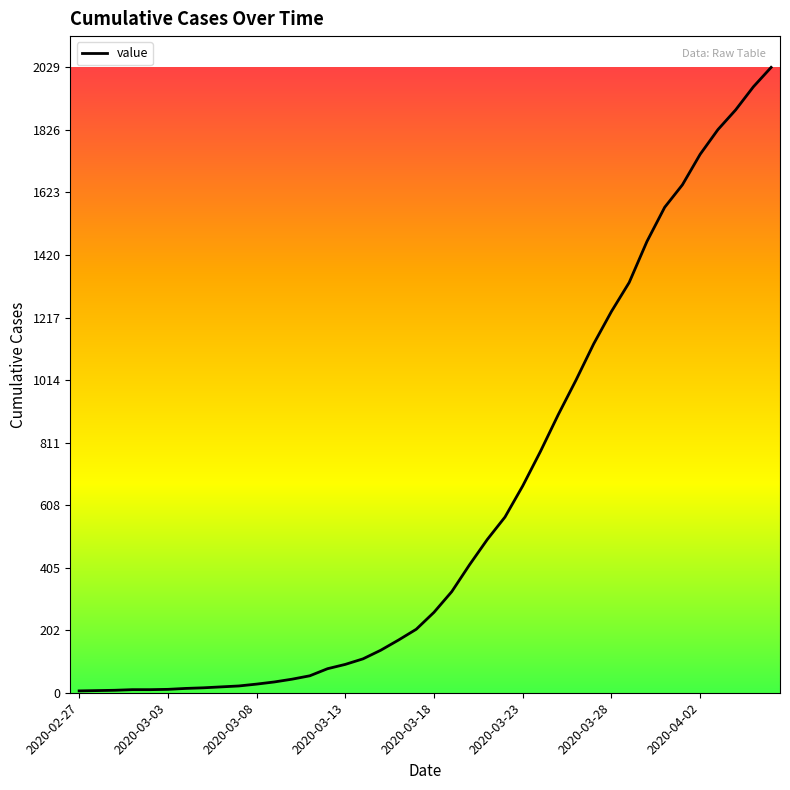

What is the greatest value displayed?

2029